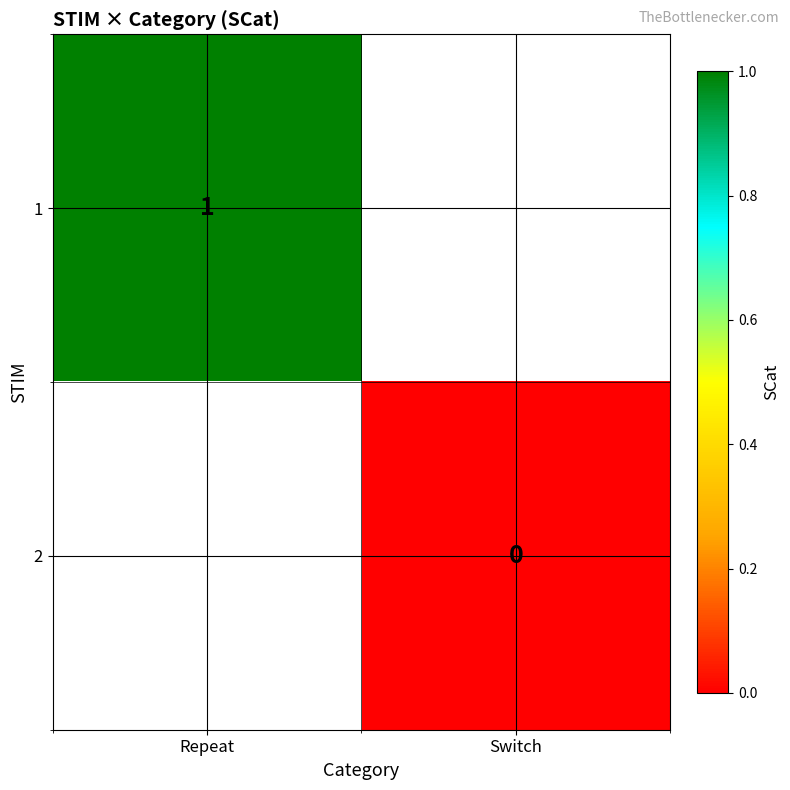

Is it true that 1 equals 1 at Repeat?

True